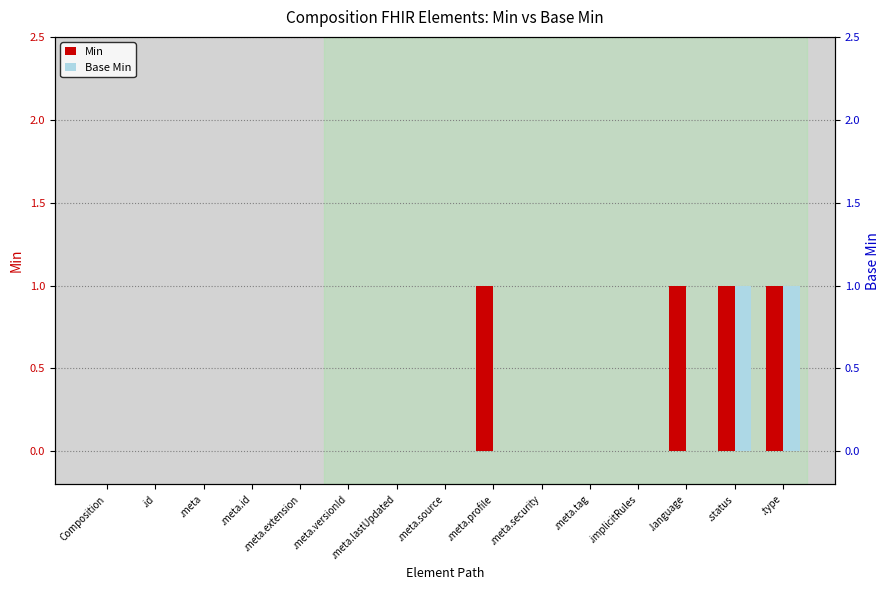

Is it true that Base Min equals 1 at .status?

True